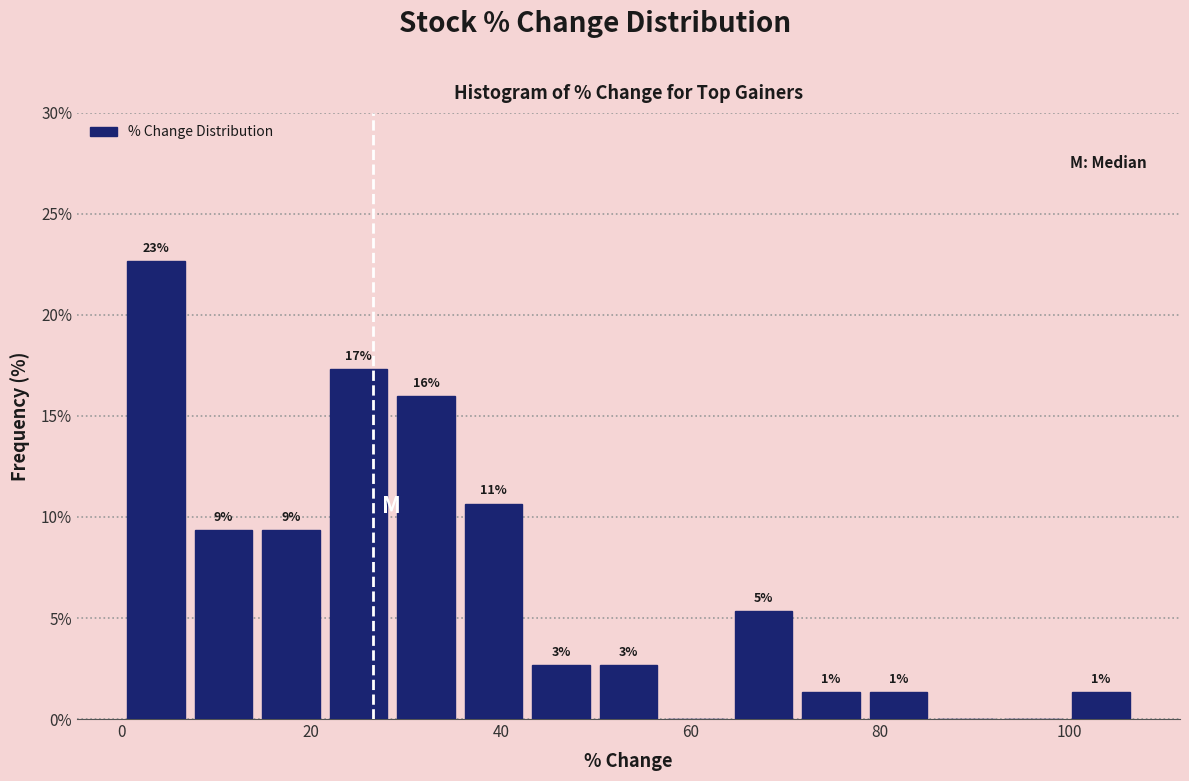

Around what value on the x-axis is the tallest bar? Give the approximate position of its centre, as read against the axis.

4